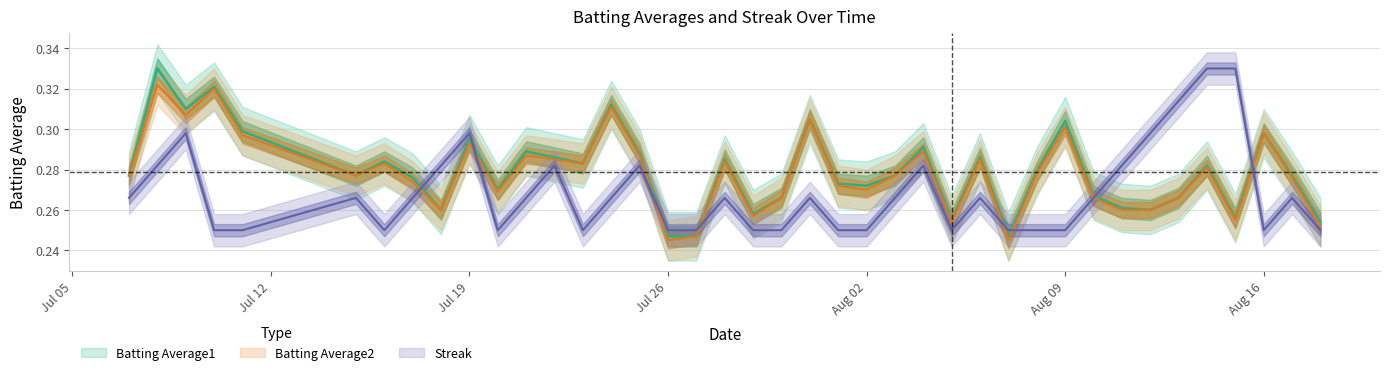

How many categories are shown in the chart?

40